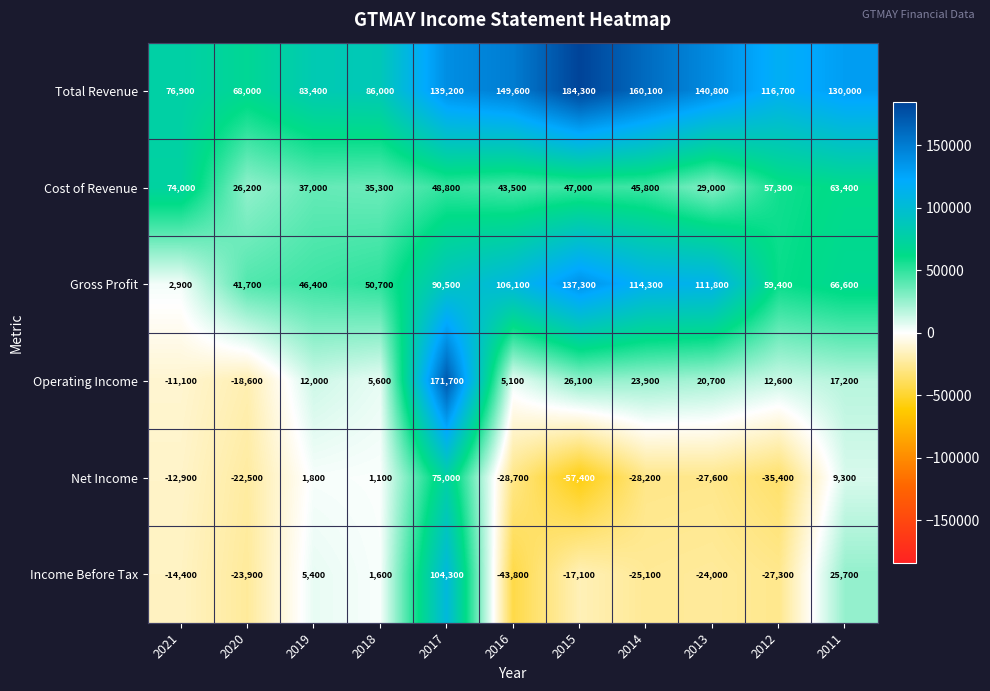

At how many categories does at least one series exceed 149695?

3